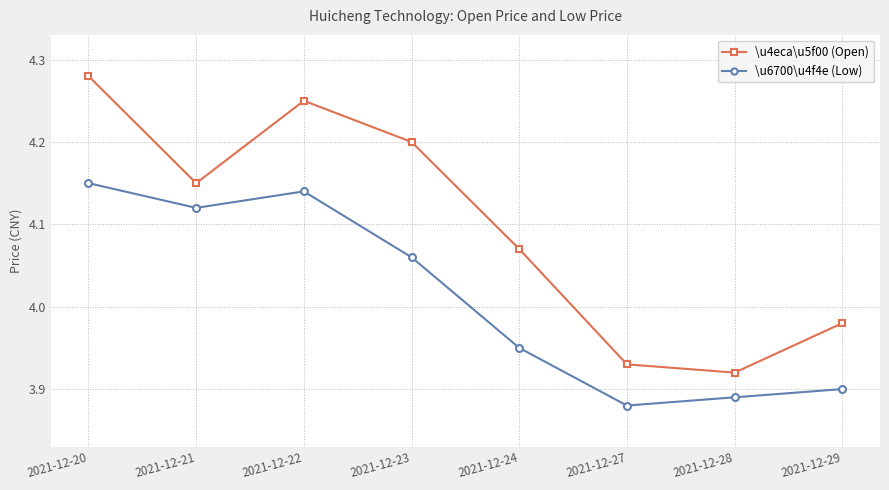

At which label does \u6700\u4f4e (Low) first exceed 4?

2021-12-20